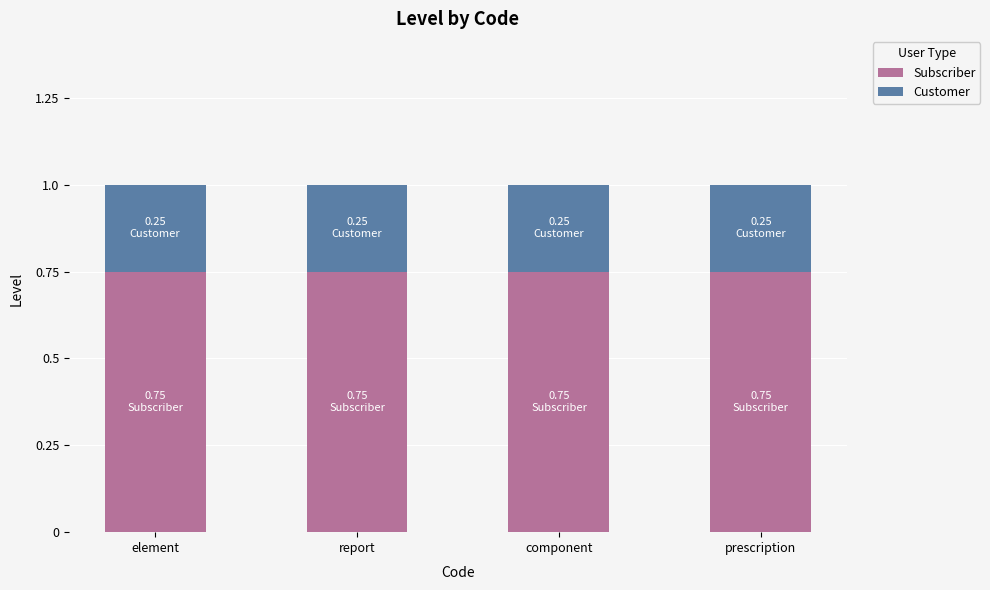

What is the sum of the Subscriber values at element and prescription?

1.5